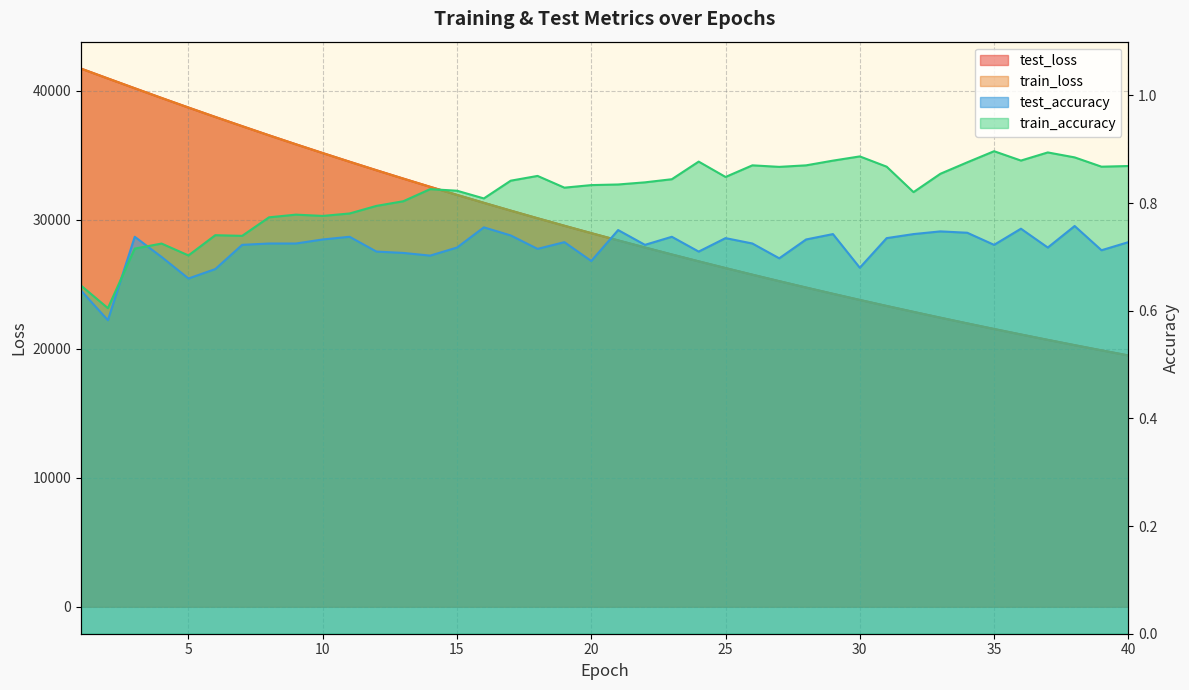

What is the difference between the maximum and minimum values in the test_loss series?

22234.4